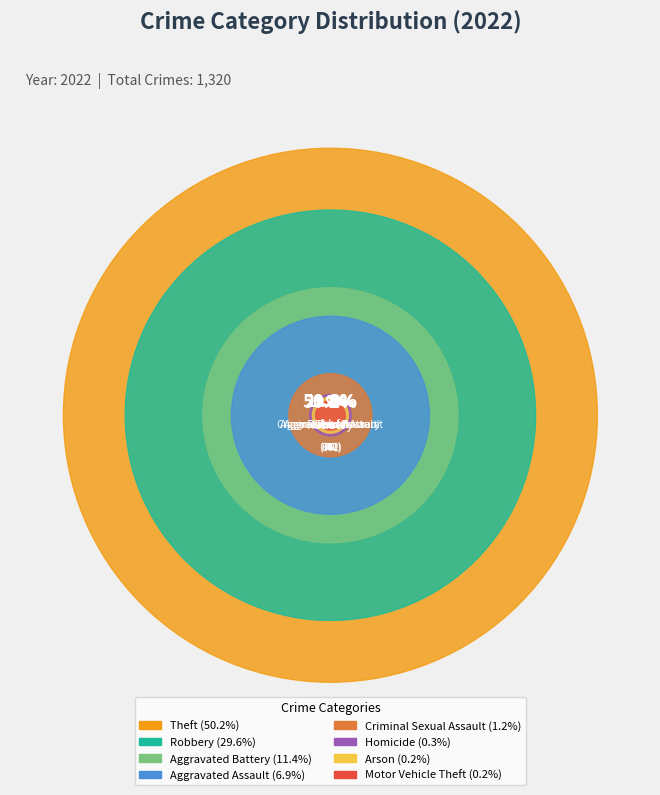

Count the number of slices in the pie.

8